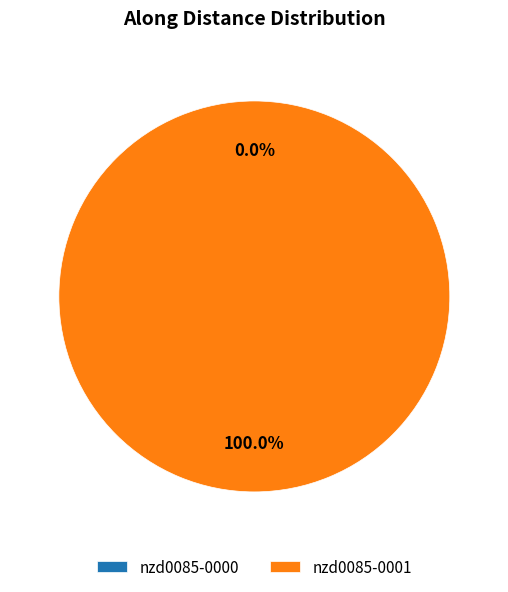

Do nzd0085-0001 and nzd0085-0000 together represent more than half of the pie?

Yes